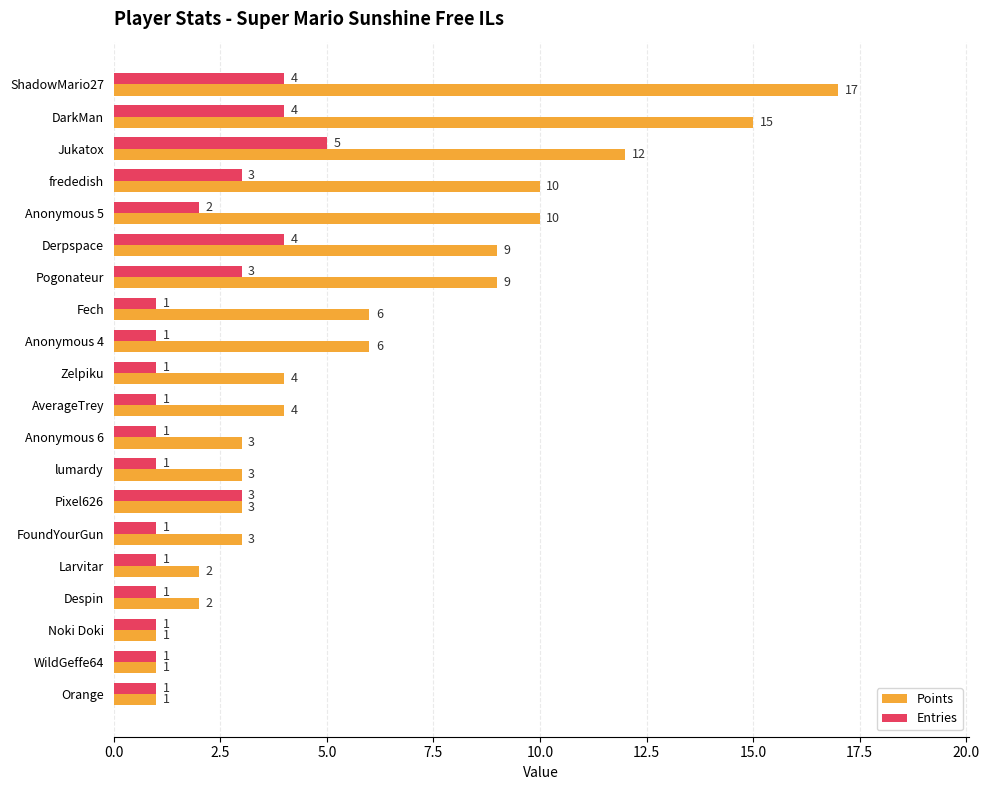

What is the sum of the Points values at Anonymous 6 and Noki Doki?

4